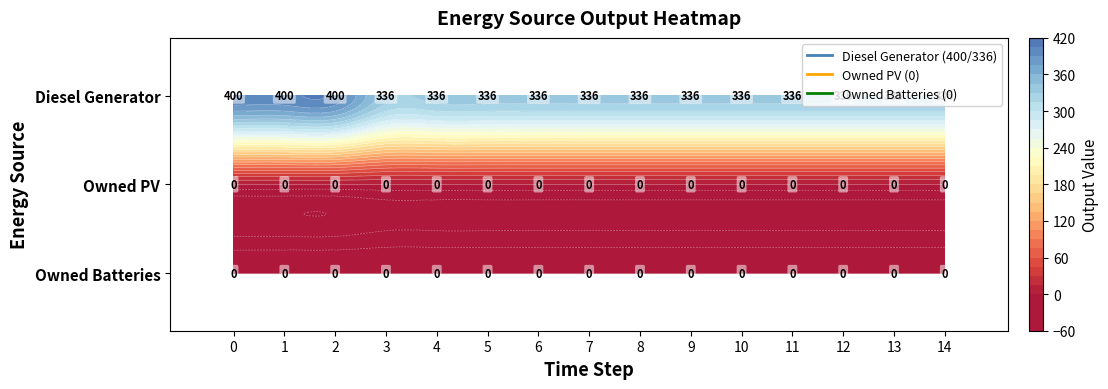

What is the sum of all Diesel Generator values?

5232